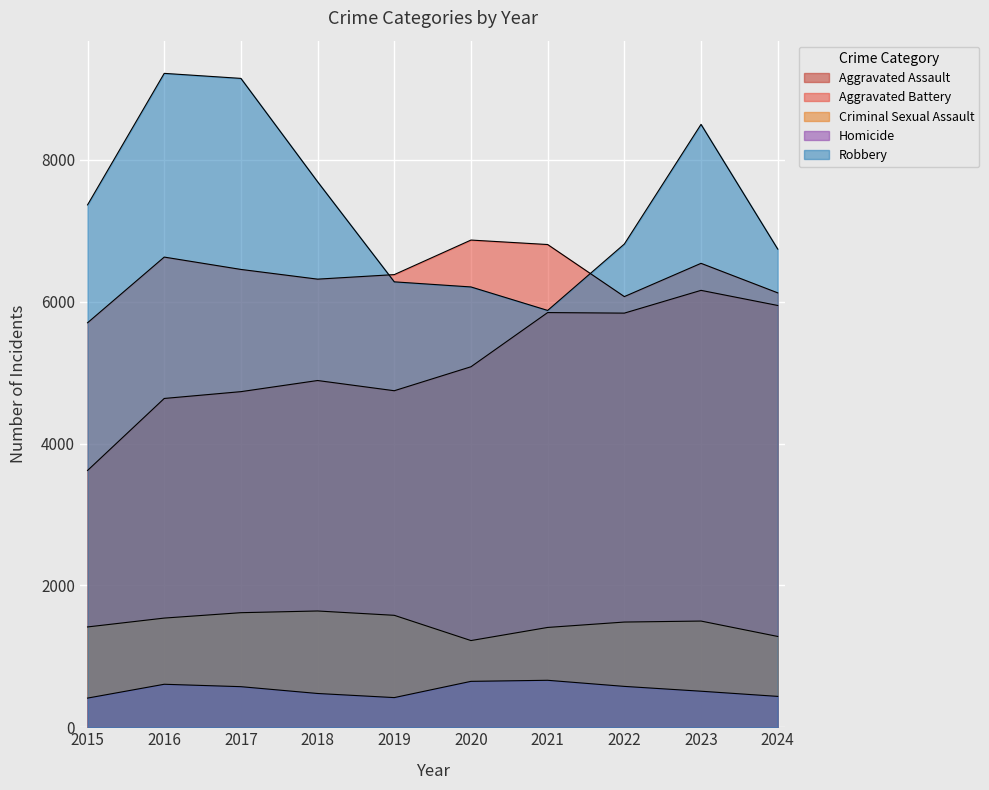

True or false: Aggravated Assault has a value of 4635 at 2016.

True